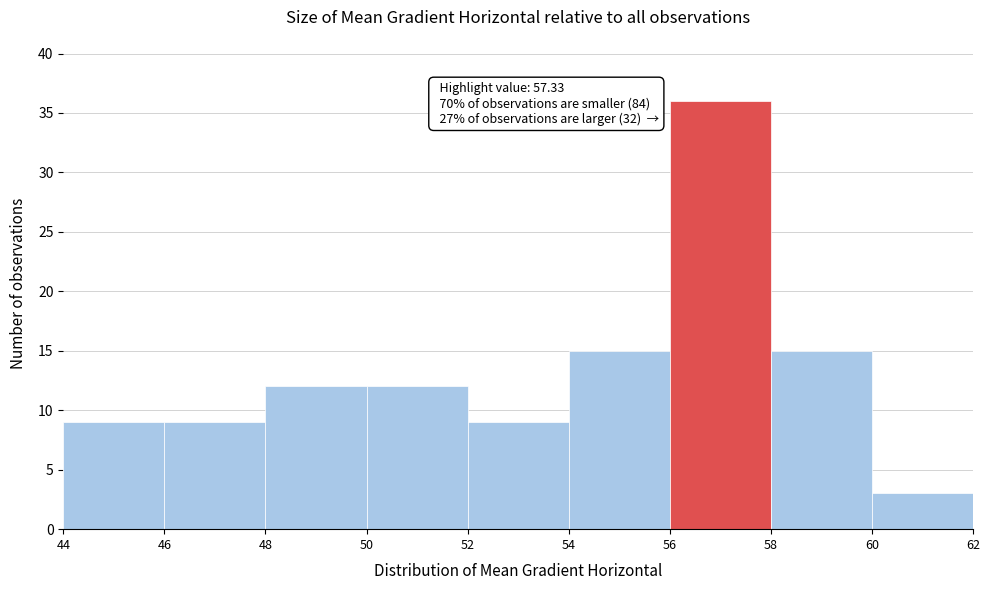

Which range on the x-axis has the tallest bar?

56 to 58